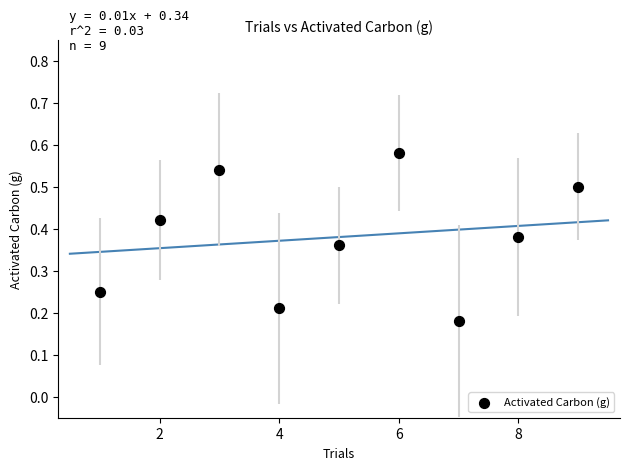

What is the range of X values (max minus min)?

8.0